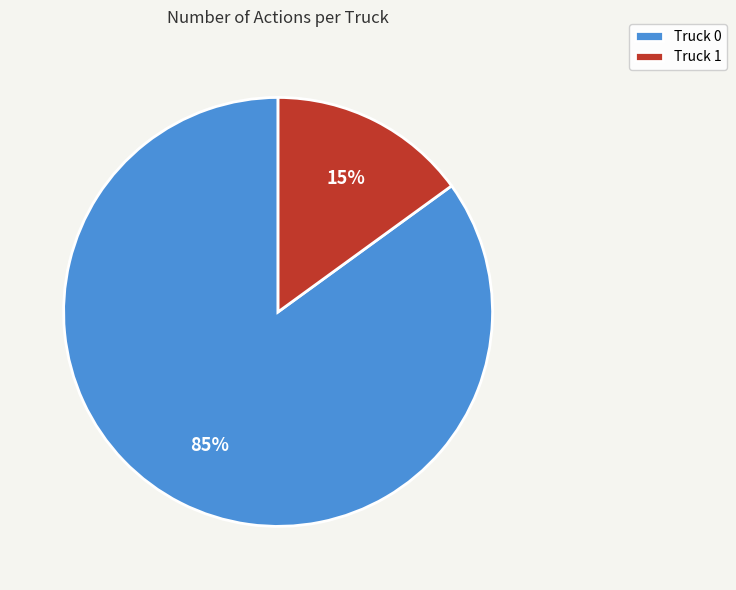

Is it true that Truck 0 is 76% of the pie?

False